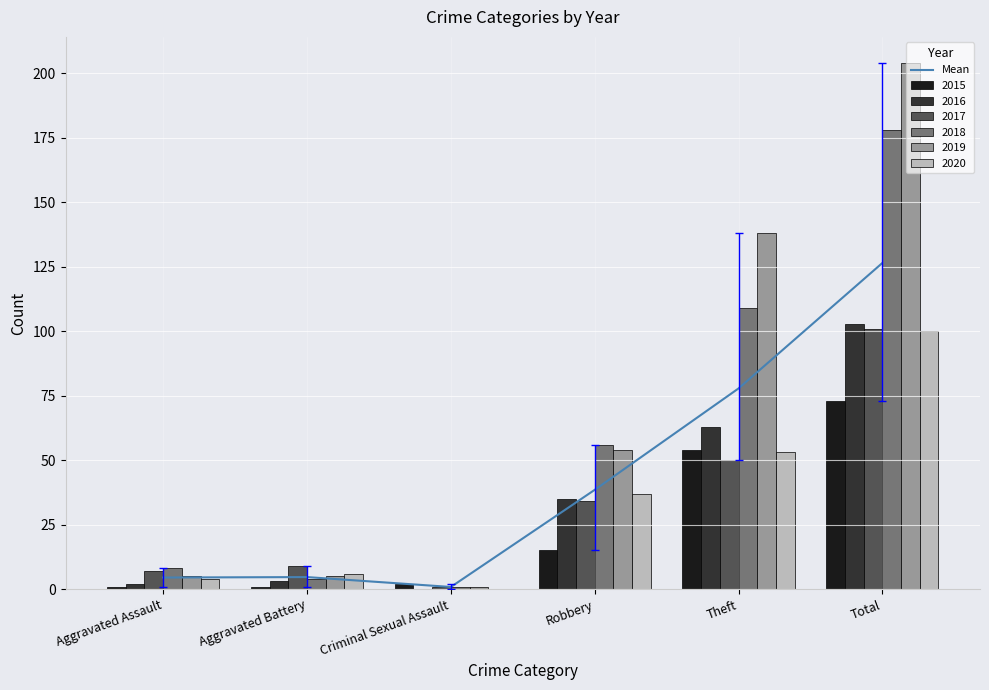

Reading right to left, list all the values displayed in this chart.

Total=126.5	Theft=77.8	Robbery=38.5	Criminal Sexual Assault=0.8	Aggravated Battery=4.7	Aggravated Assault=4.5